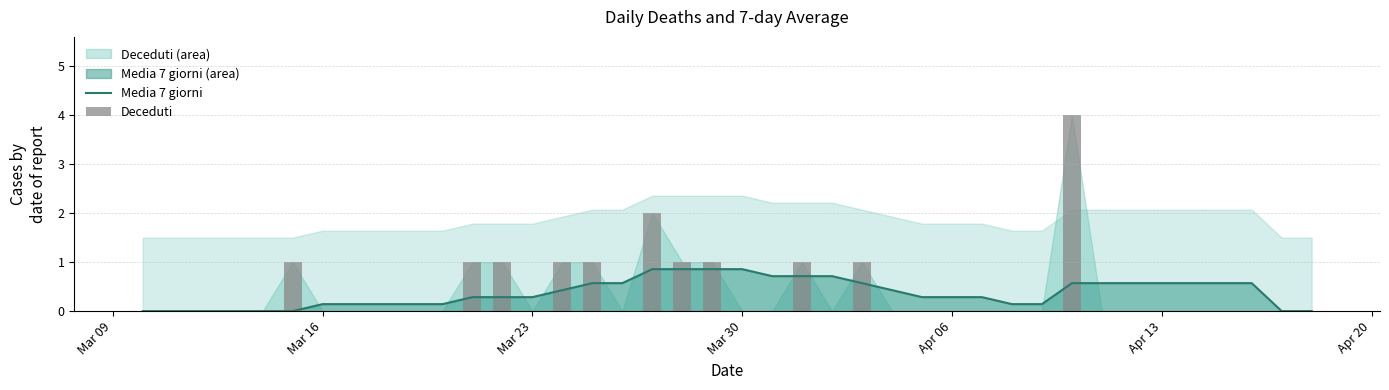

Is it true that Media 7 giorni equals 0.9 at Mar 30?

True